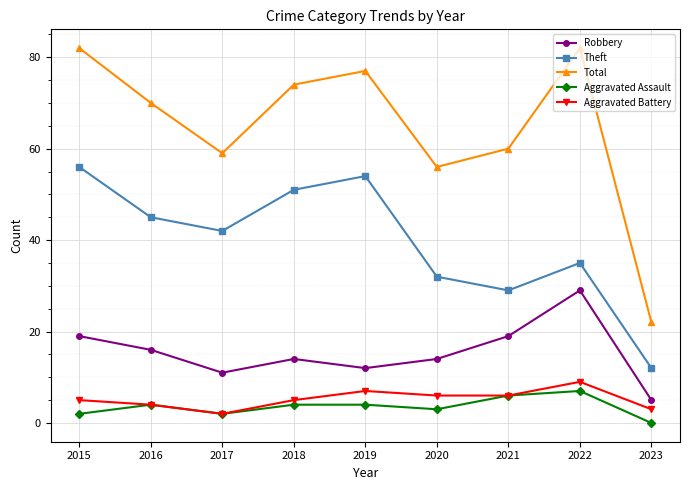

True or false: Total and Robbery cross at least once.

False